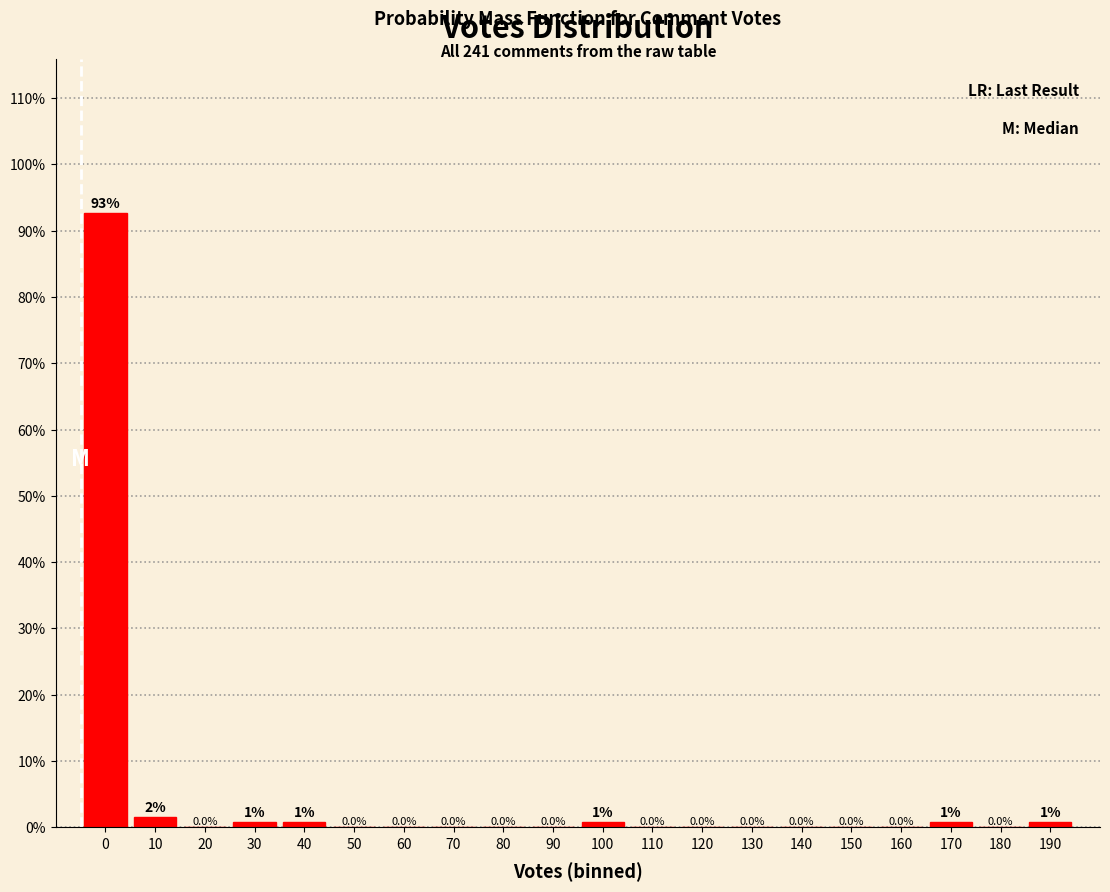

What is the greatest value displayed?

92.7